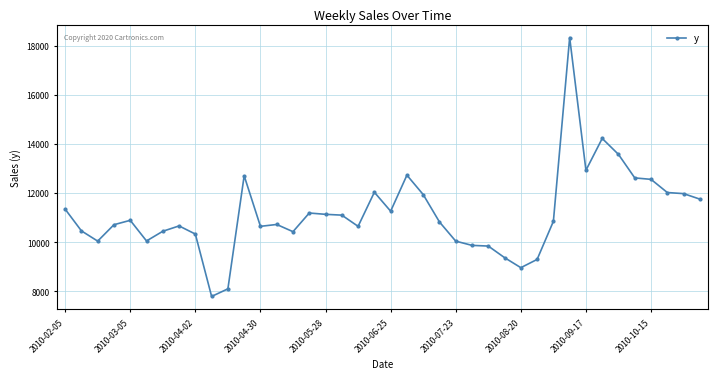

What is the minimum value shown in the chart?

7785.7